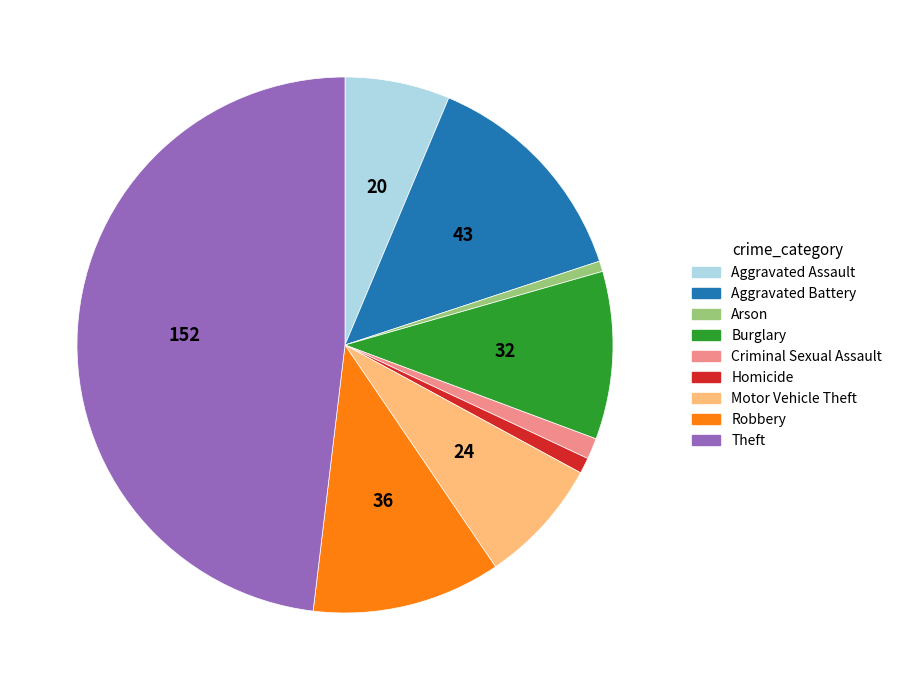

Does Aggravated Battery account for over 50% of the chart?

No